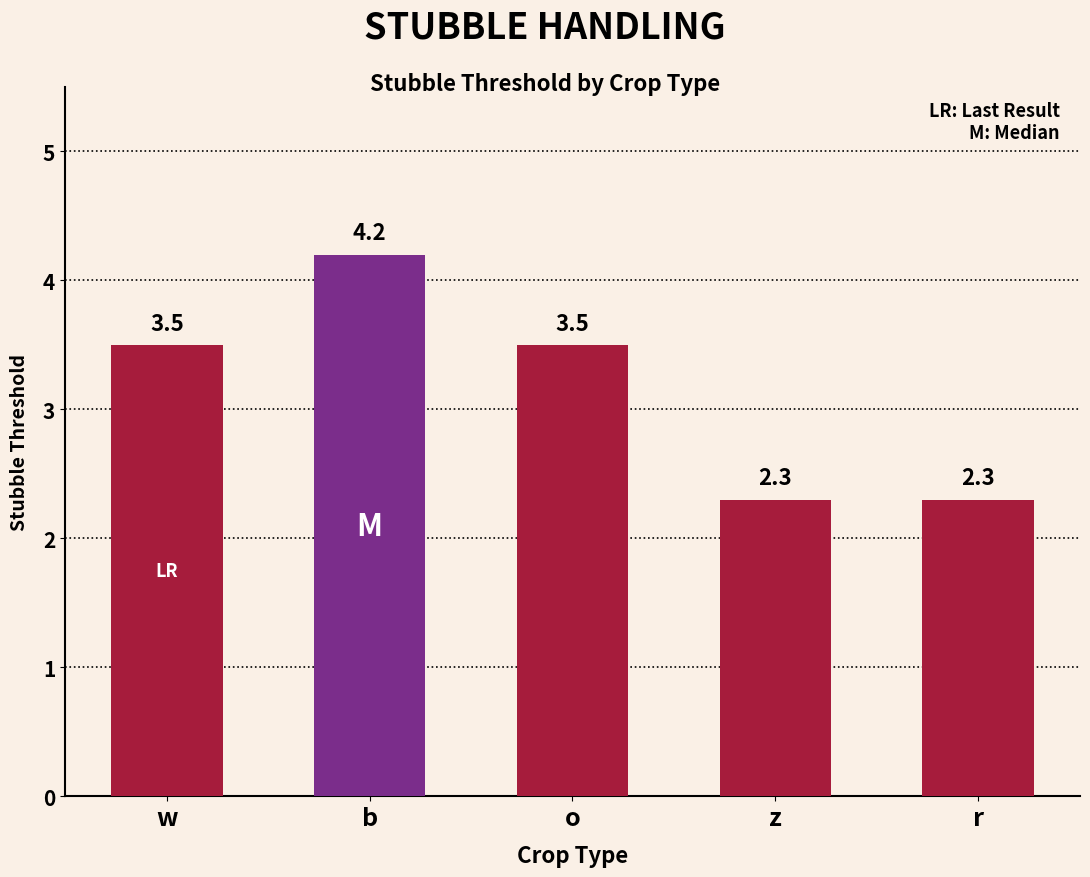

What is the average value?

3.2